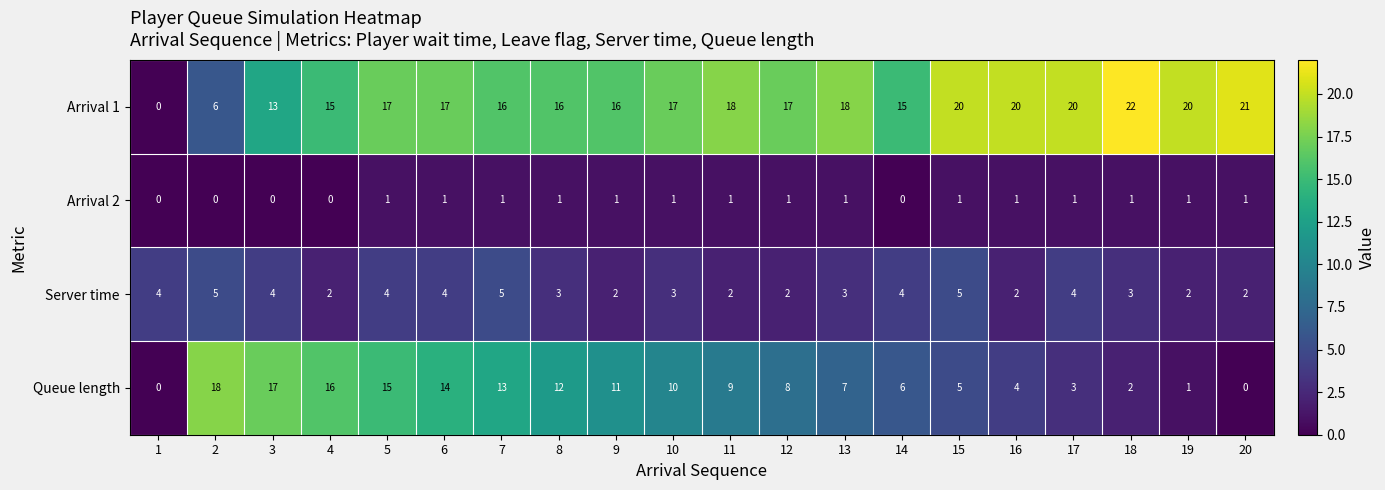

What is the spread (max minus min) of values at 8?

15